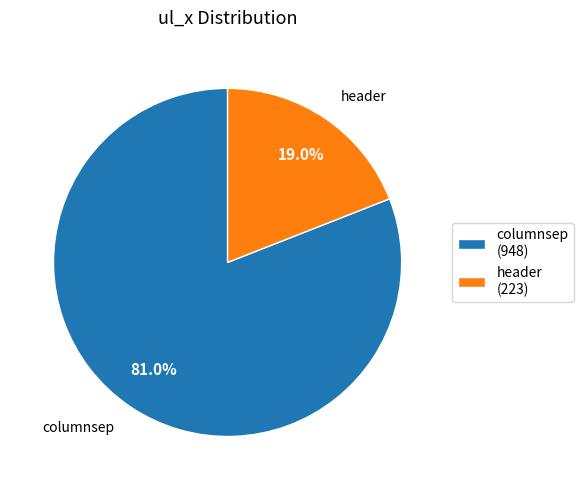

Approximately how many times larger is the value at header compared to columnsep?

0.2